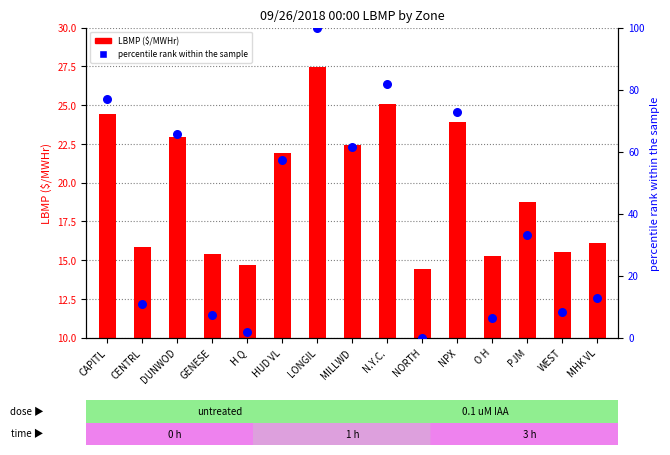

At which category is the sum across all series the highest?

LONGIL